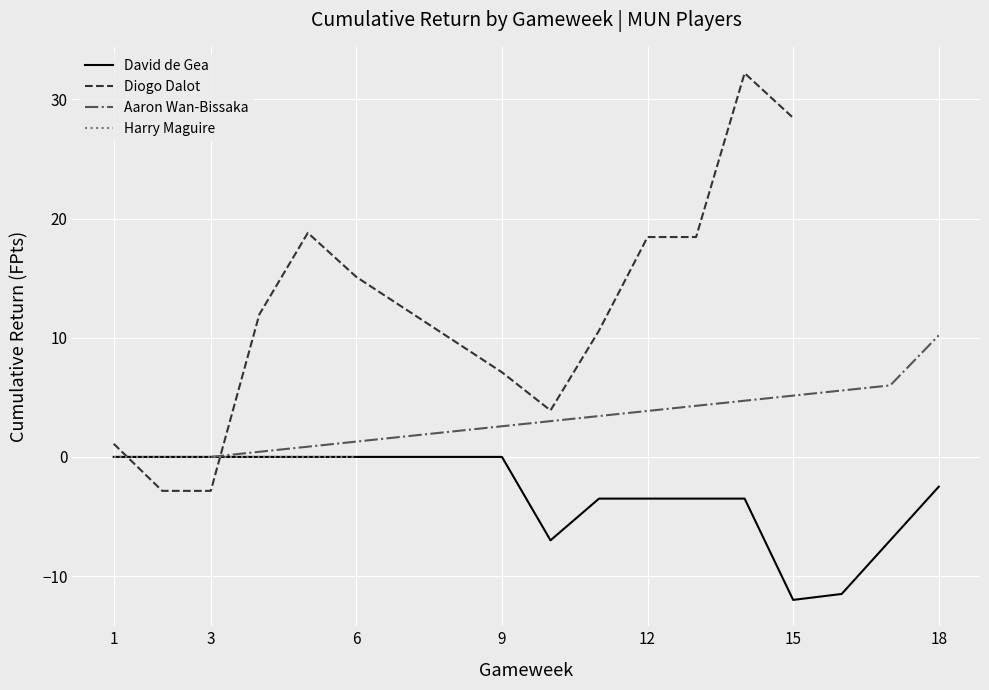

What is the lowest value of the David de Gea series?

-12.0